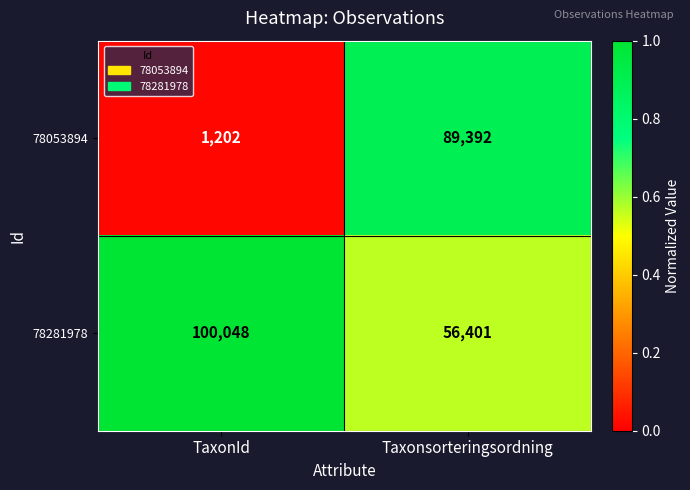

Reading right to left, extract all data points from this chart.

78053894: Taxonsorteringsordning=89392	TaxonId=1202
78281978: Taxonsorteringsordning=56401	TaxonId=100048